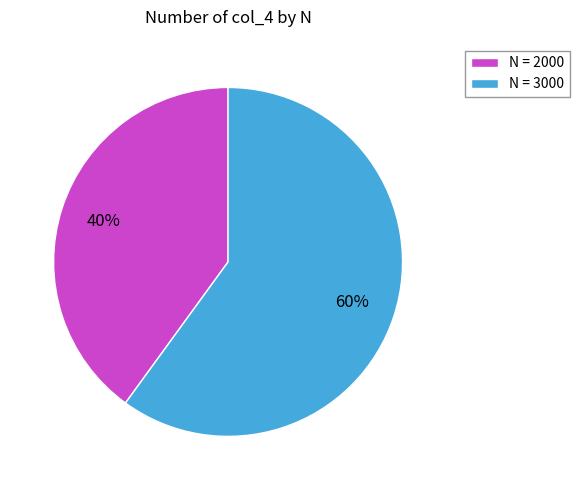

To the nearest percent, what portion does N = 2000 represent?

40%